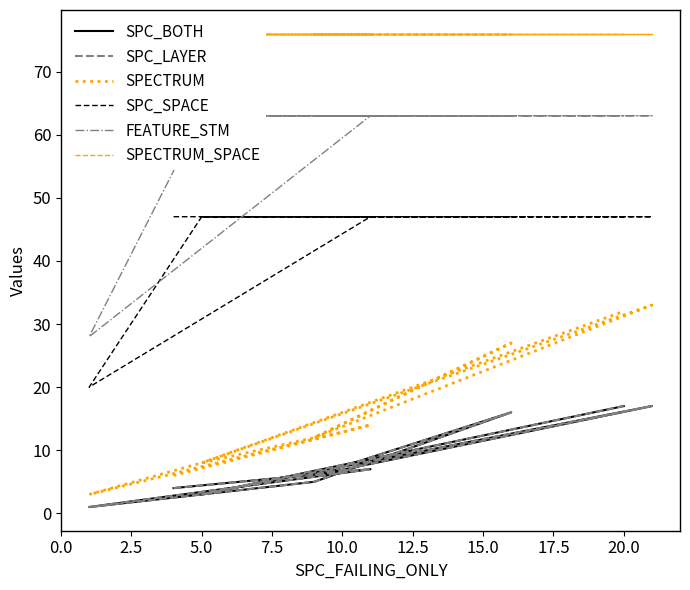

At how many categories does at least one series exceed 55?

10